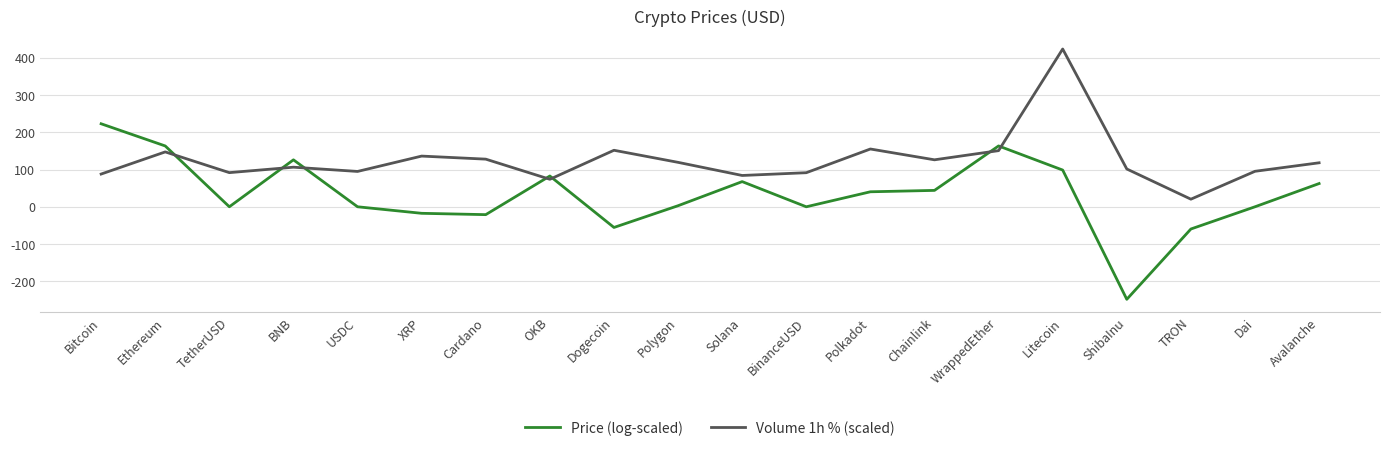

What is the lowest value of the Price (log-scaled) series?

-248.2